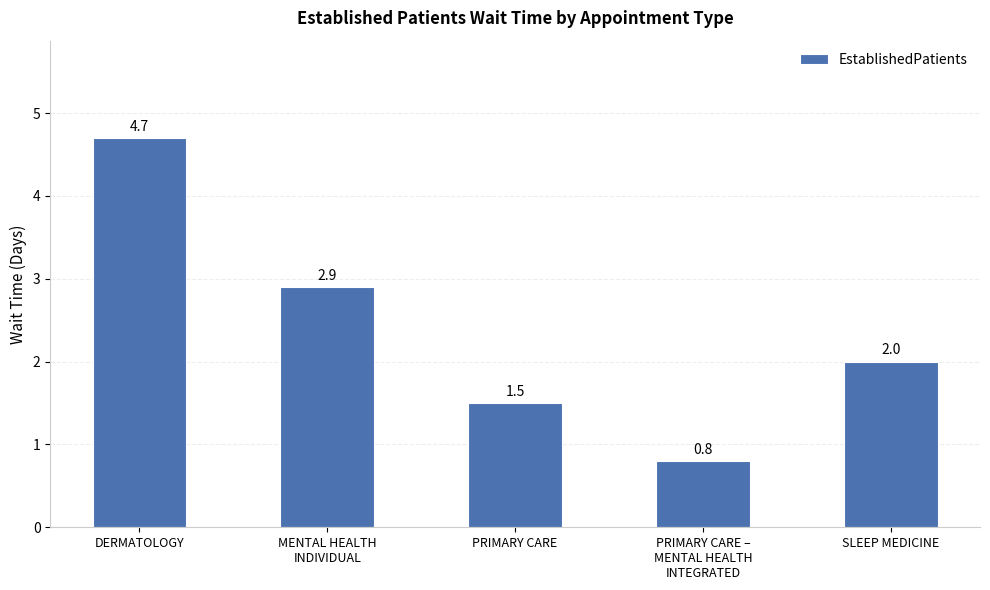

What is the maximum value shown in the chart?

4.7